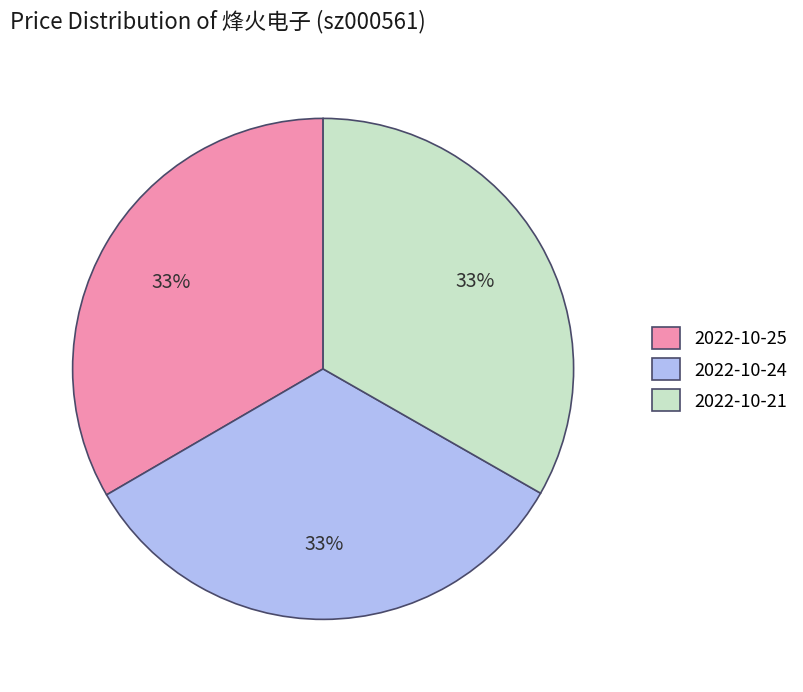

Count the number of slices in the pie.

3